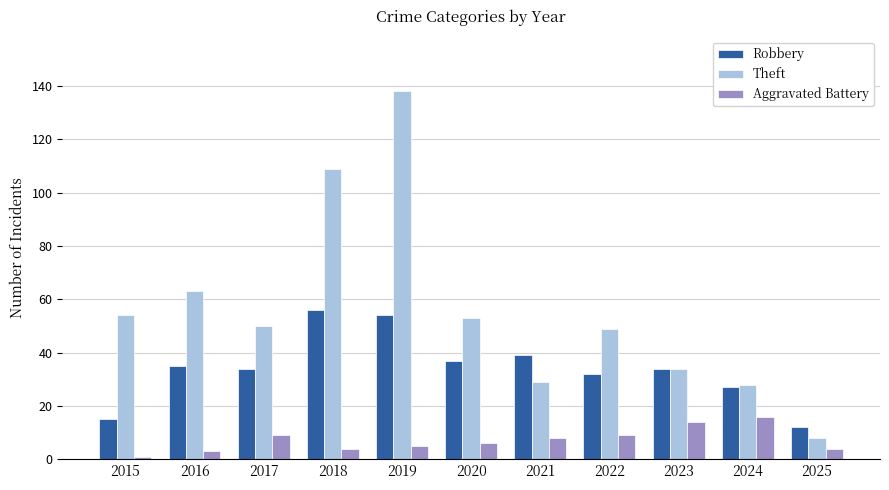

What is the maximum value for Aggravated Battery?

16